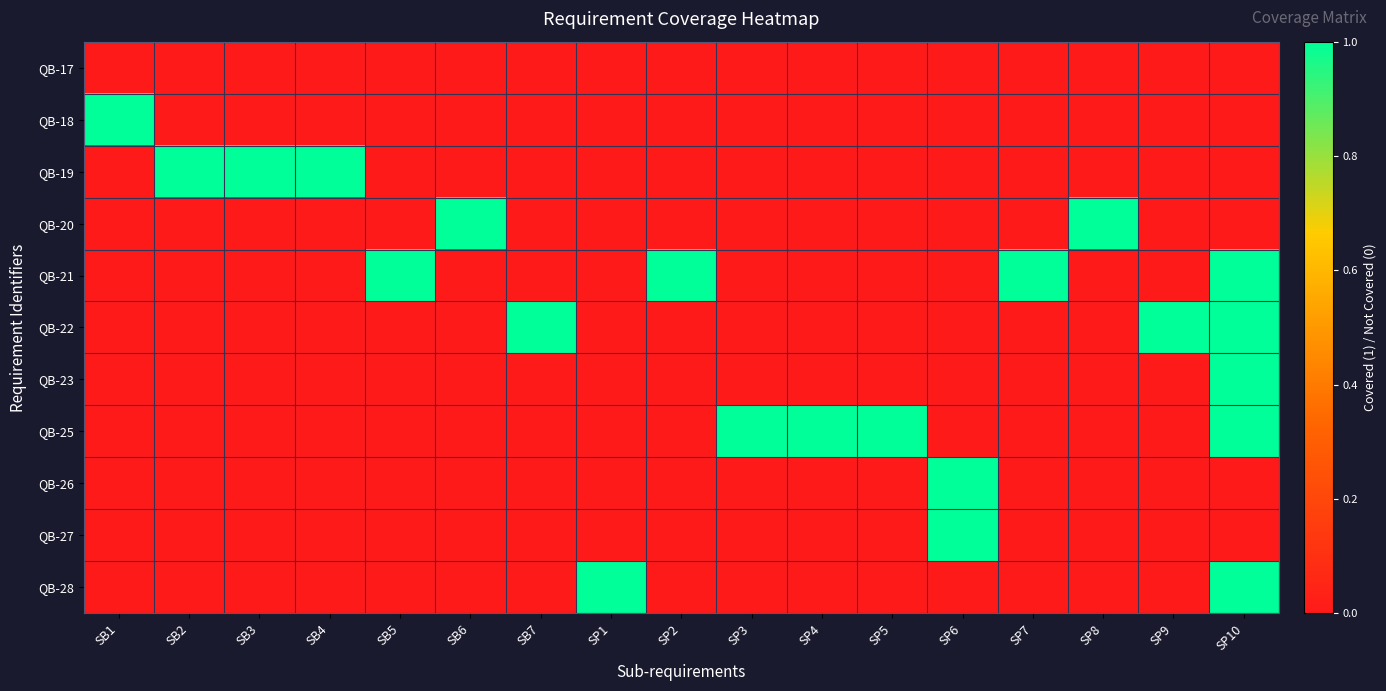

What is the greatest value displayed?

1